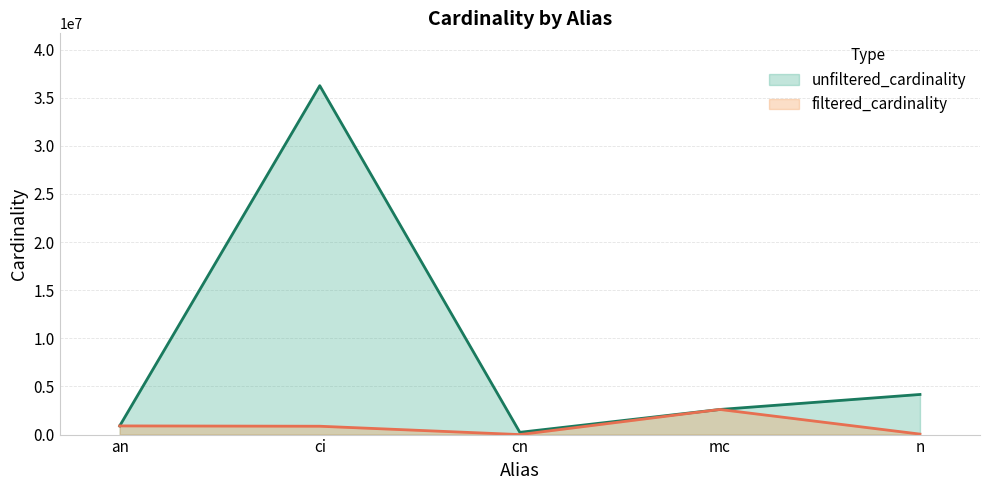

True or false: unfiltered_cardinality and filtered_cardinality cross at least once.

False